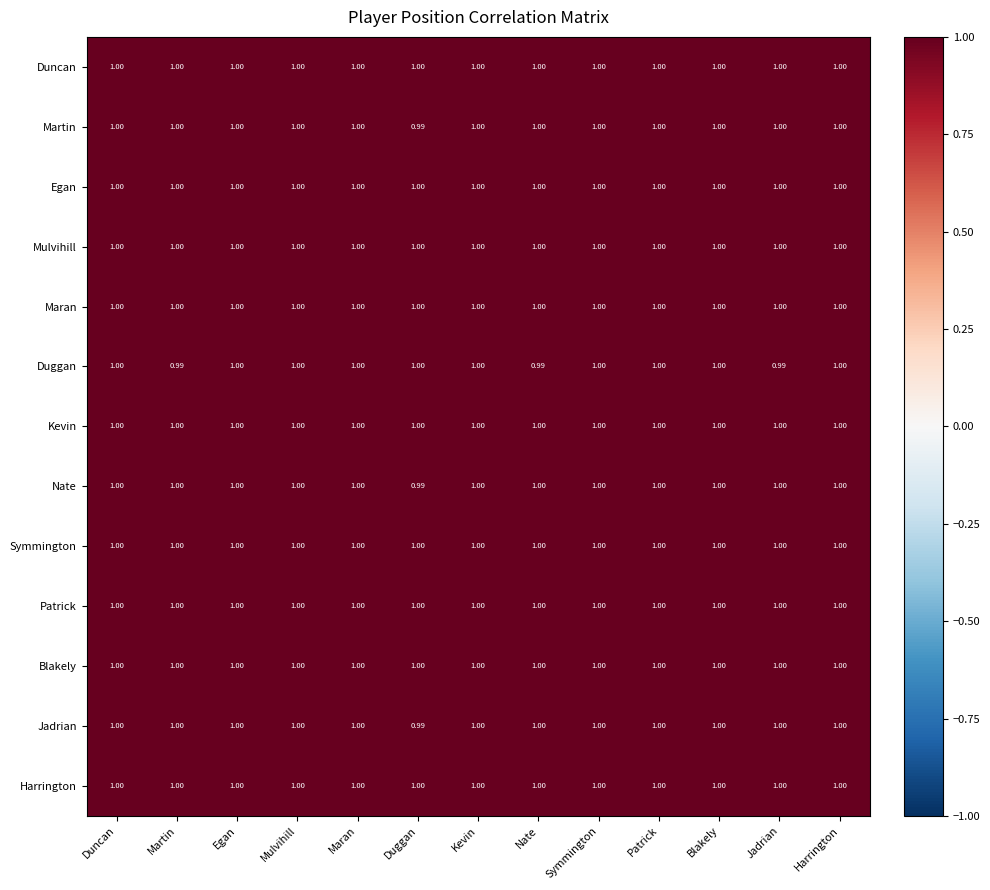

Which series changed the most between Kevin and Nate?

Duggan